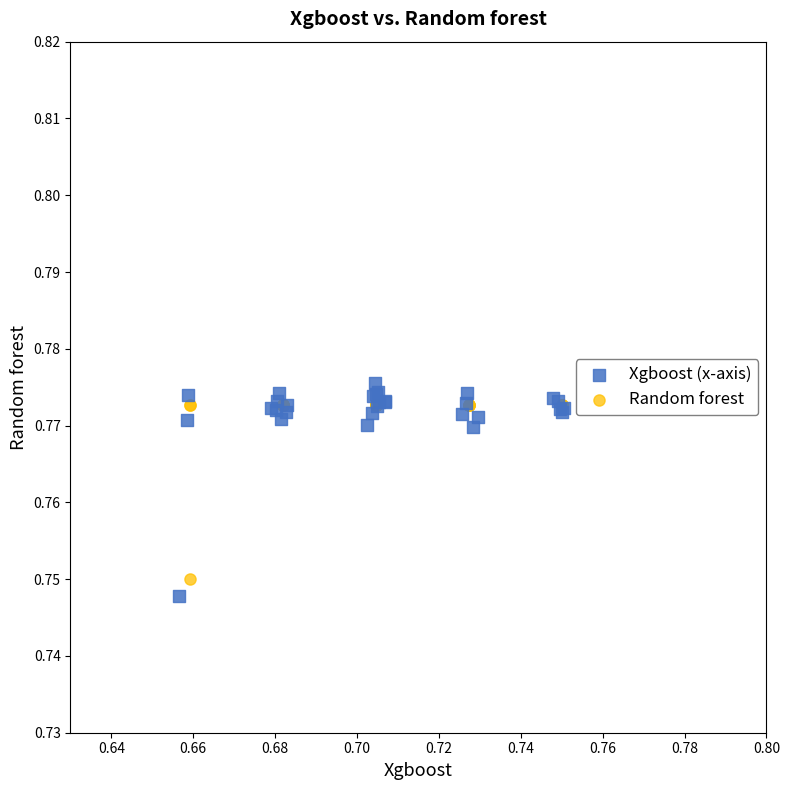

What are all the series names shown in the legend?

Xgboost (x-axis), Random forest